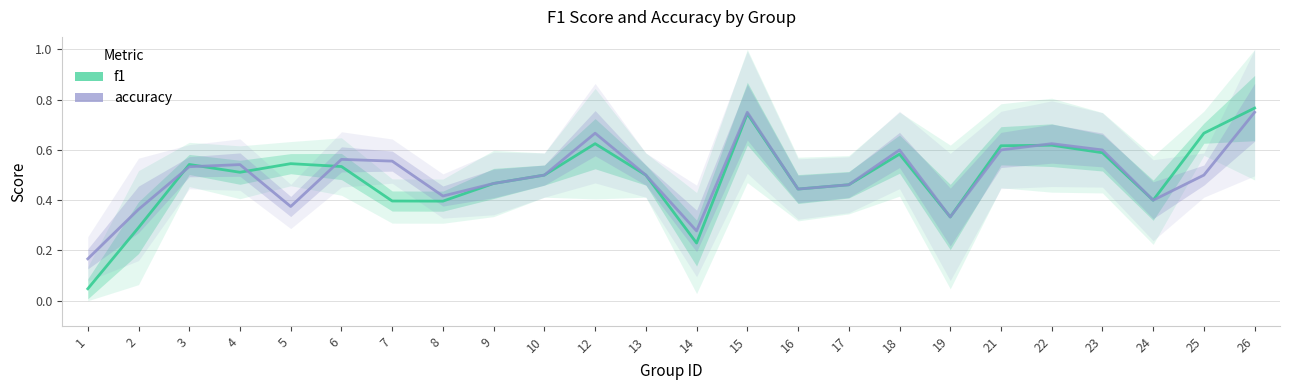

Which category has the lowest value in the f1 series?

1